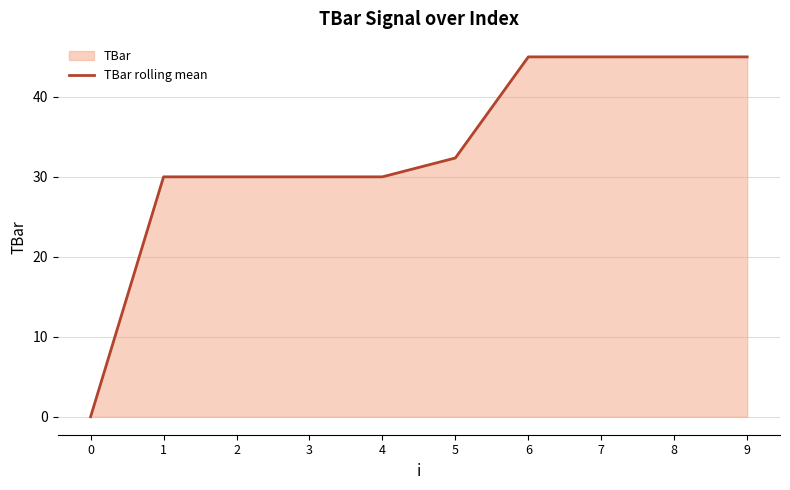

Which category has the highest value across all series?

6